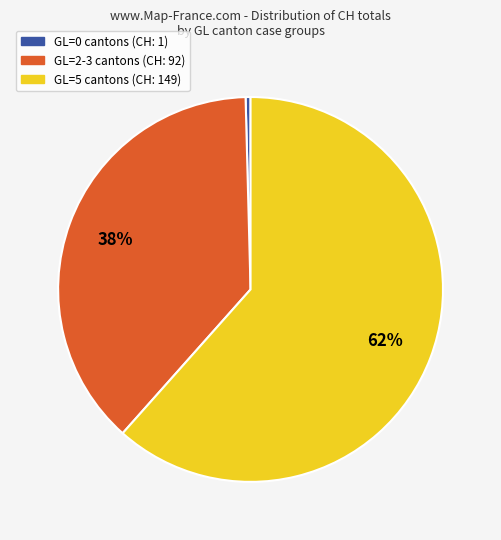

Is there a majority slice in this chart?

Yes